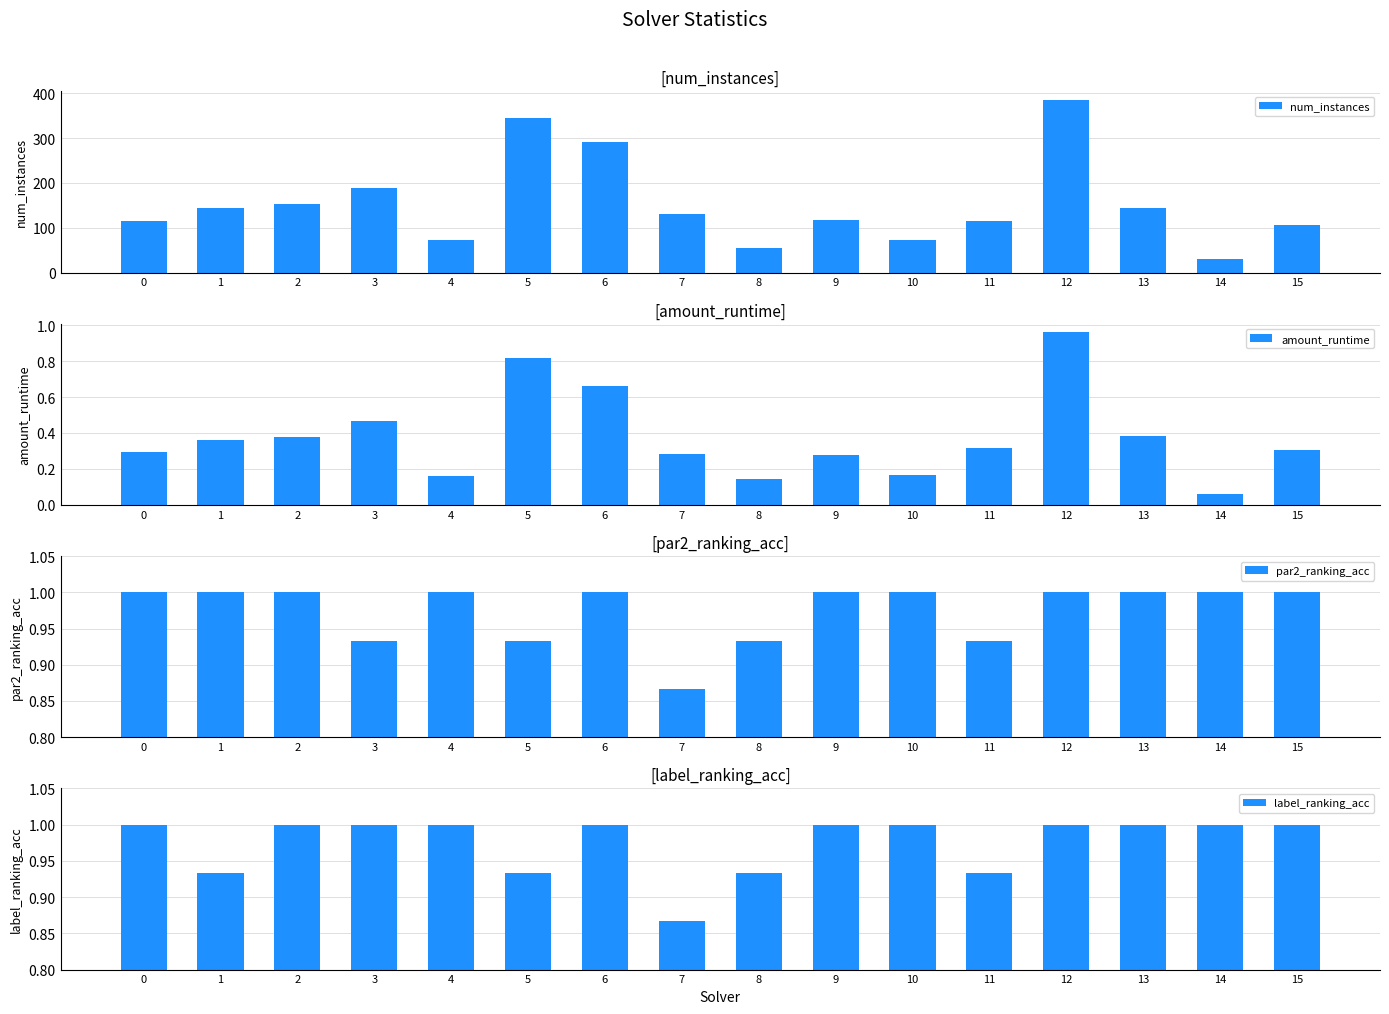

Rank the series at 5 from highest to lowest value.

num_instances, par2_ranking_acc, label_ranking_acc, amount_runtime